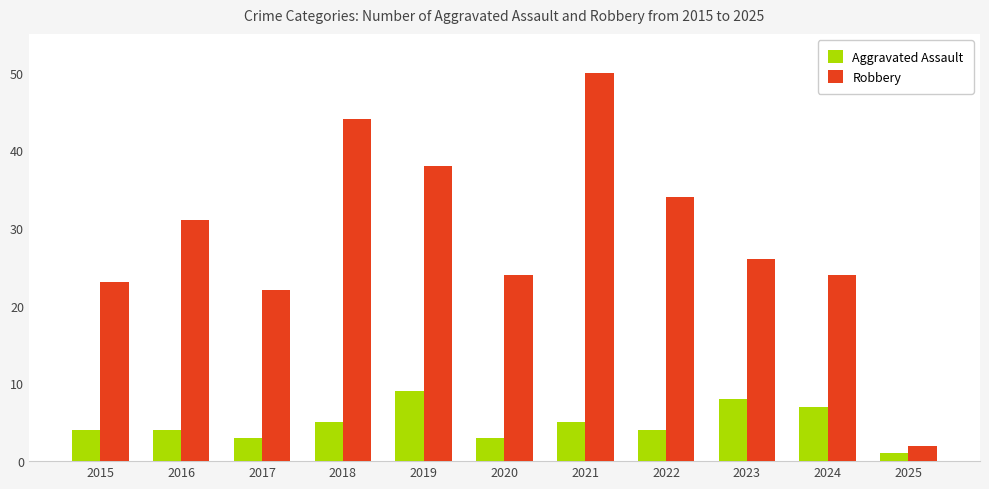

Reading left to right, extract all data points from this chart.

Aggravated Assault: 4	4	3	5	9	3	5	4	8	7	1
Robbery: 23	31	22	44	38	24	50	34	26	24	2